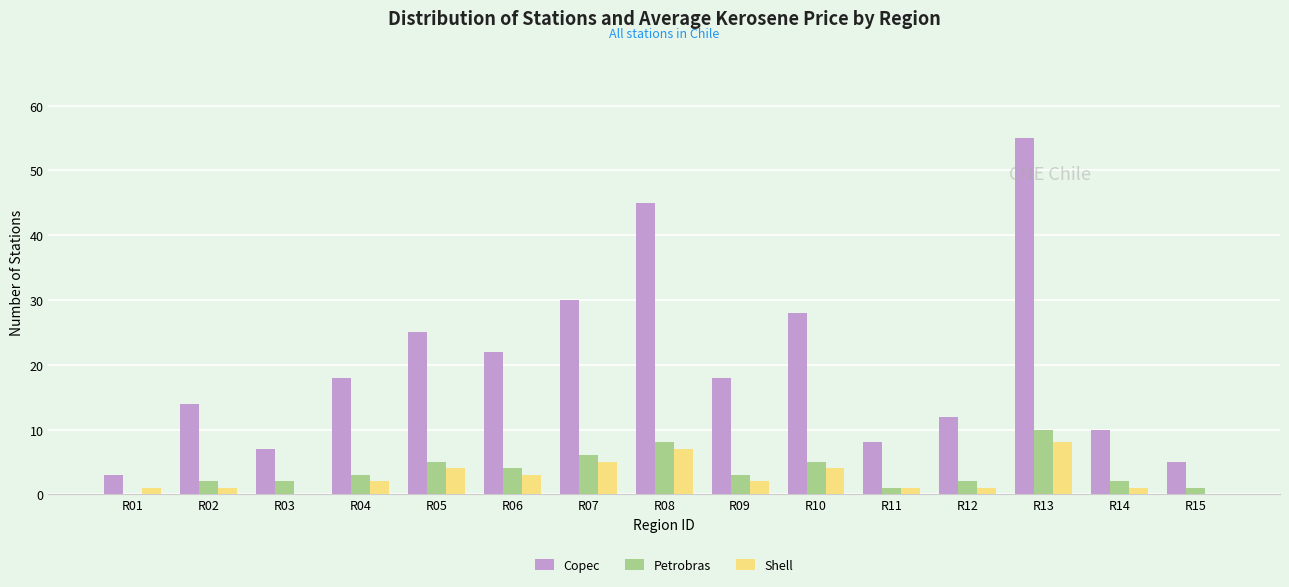

What is the sum of all Copec values?

300